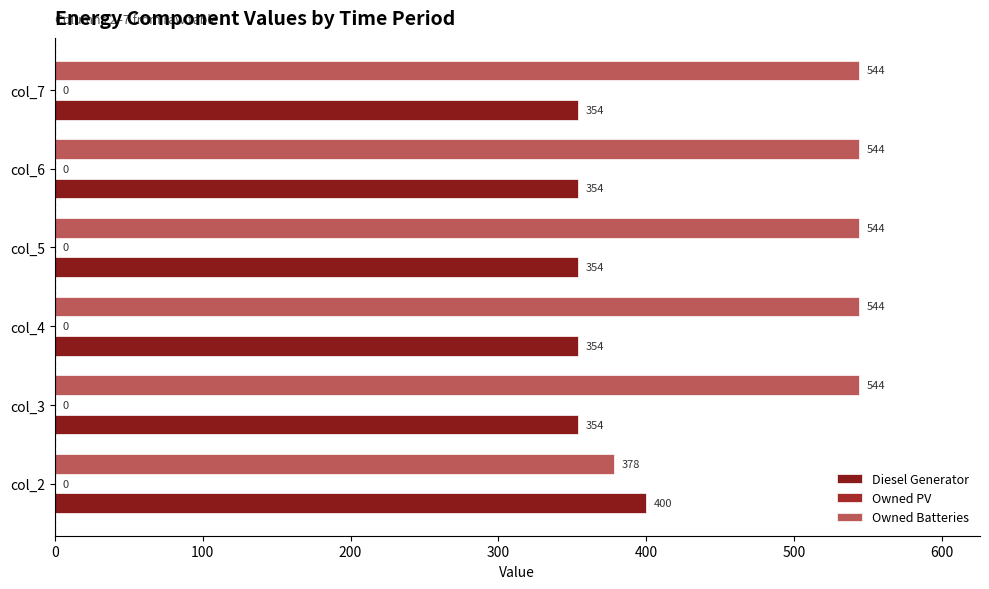

How many series are shown in this chart?

2